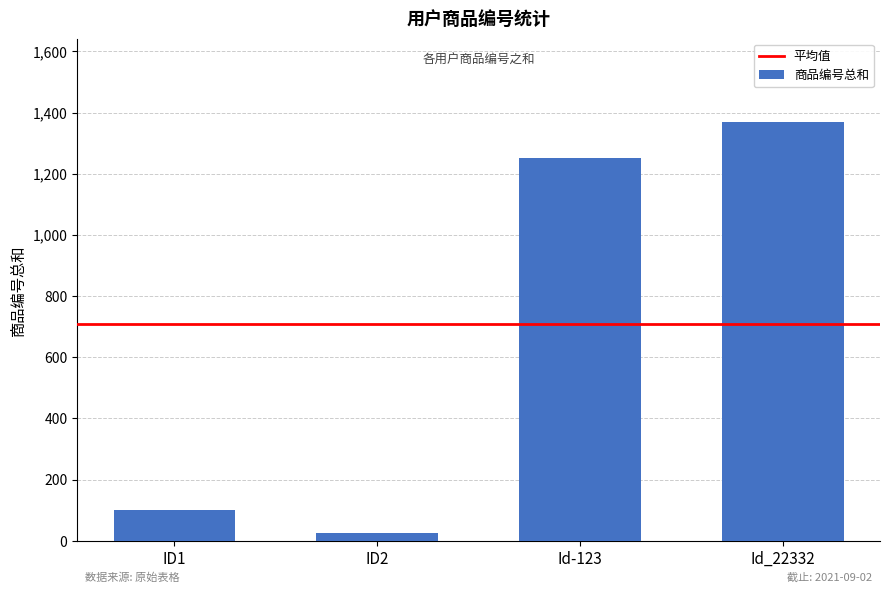

At which category does the chart reach its peak across all series?

Id_22332